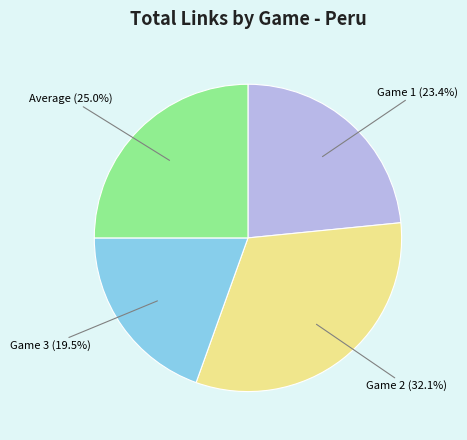

Is Average the majority of the pie?

No